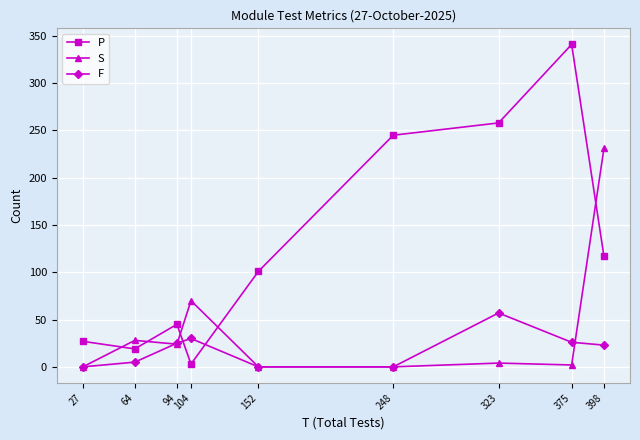

Count the number of categories in the chart.

9